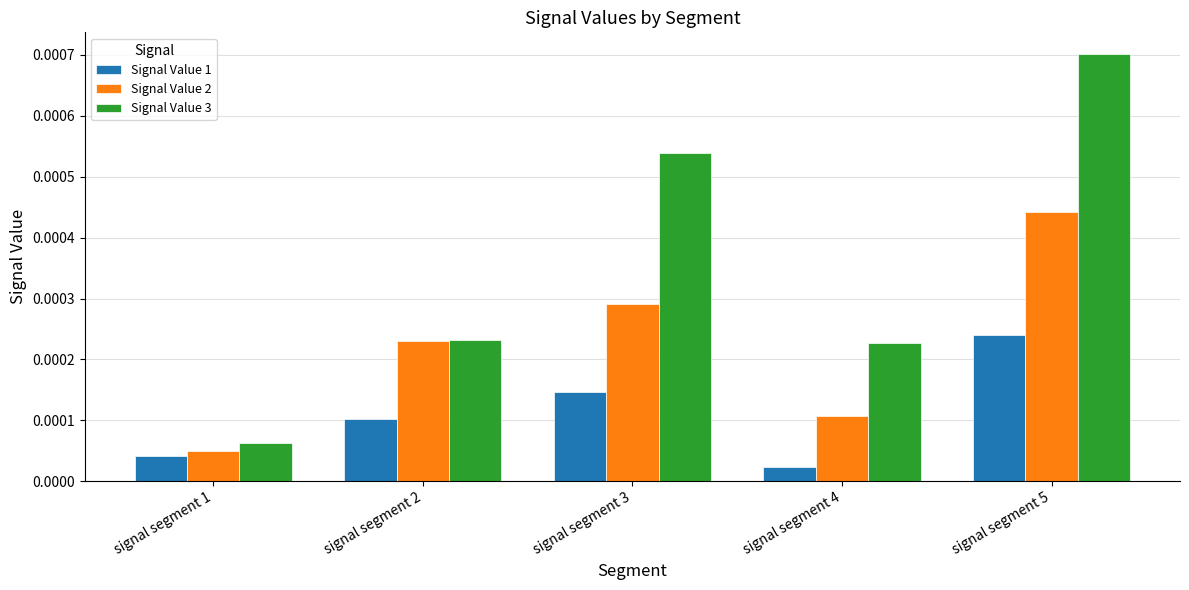

Which category has the lowest value across all series?

signal segment 4